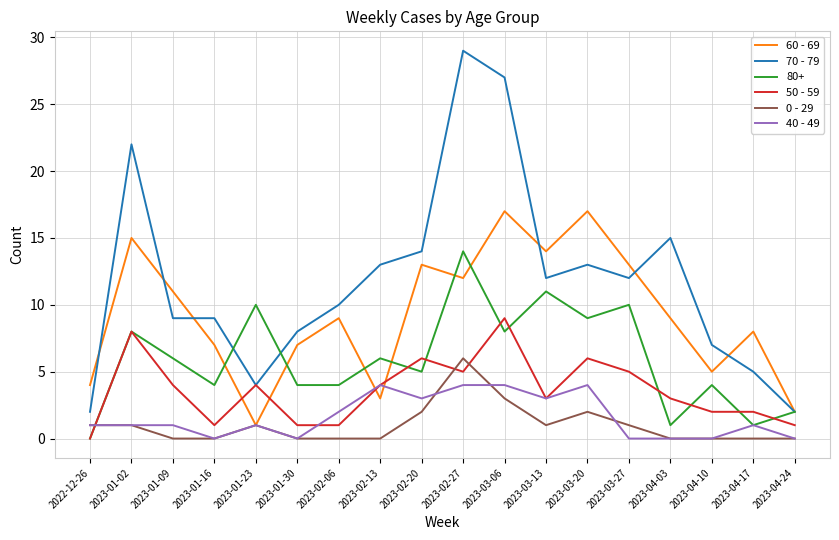

What is the total value across all series at 2023-04-03?

28